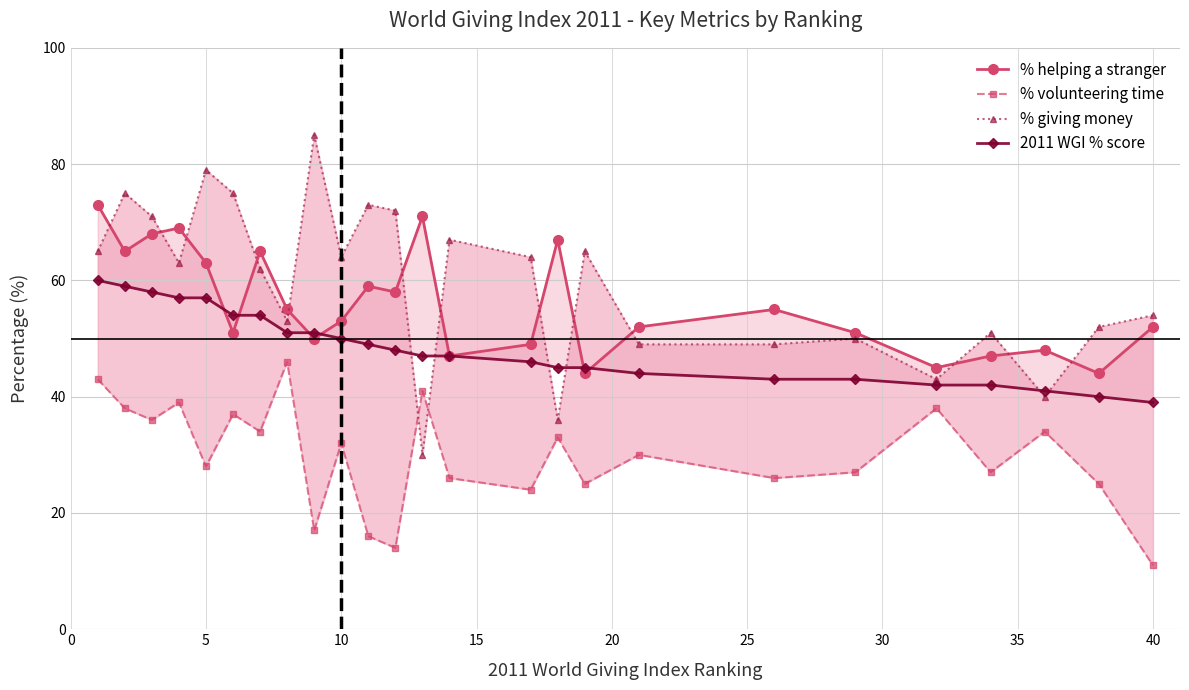

True or false: % giving money has more than 2 points higher than both neighbors.

True